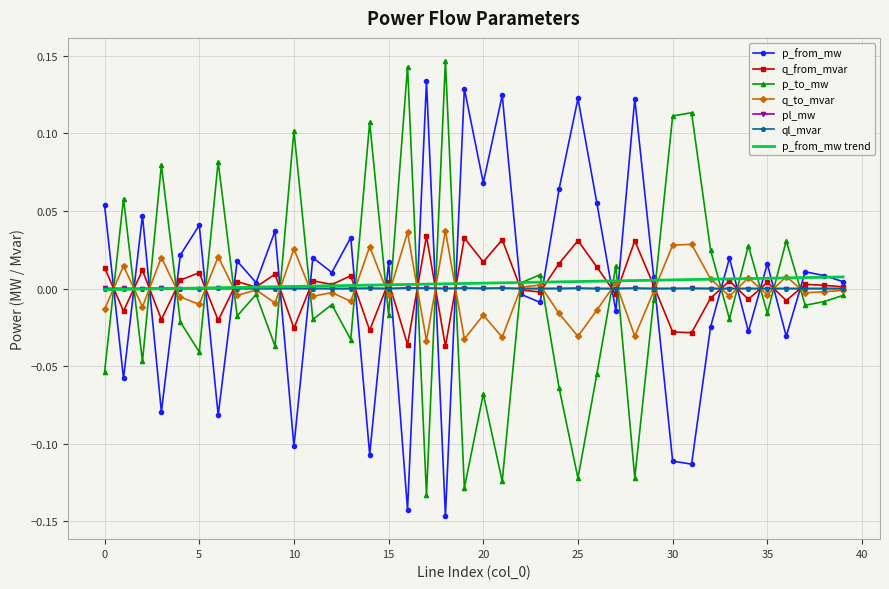

How many values in the p_to_mw series are below 0?

25